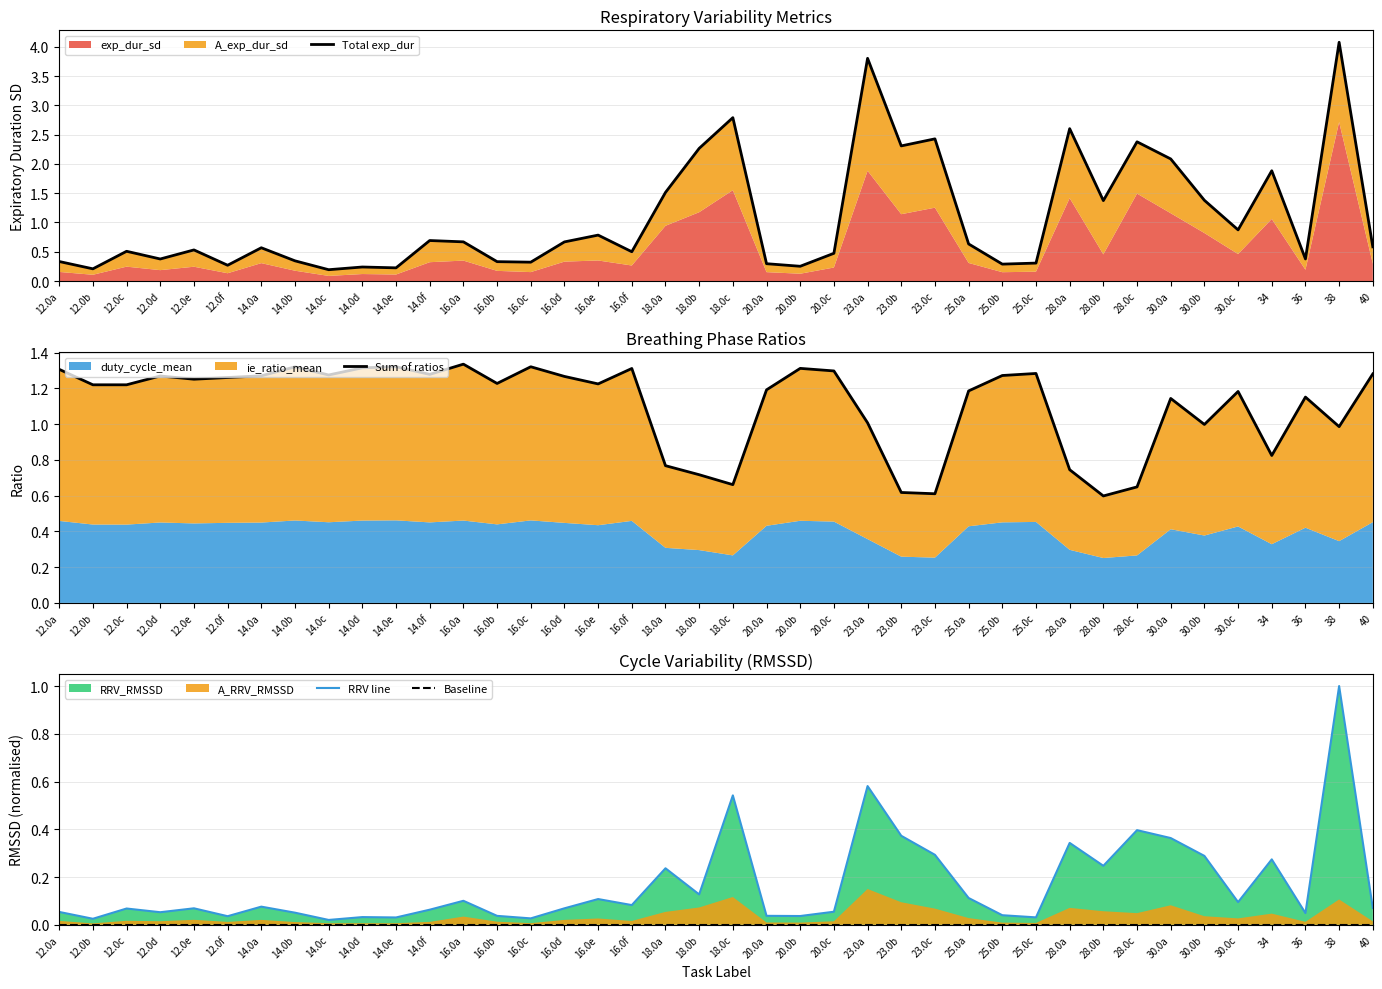

Read the Sum of ratios value at 25.0b.

1.3